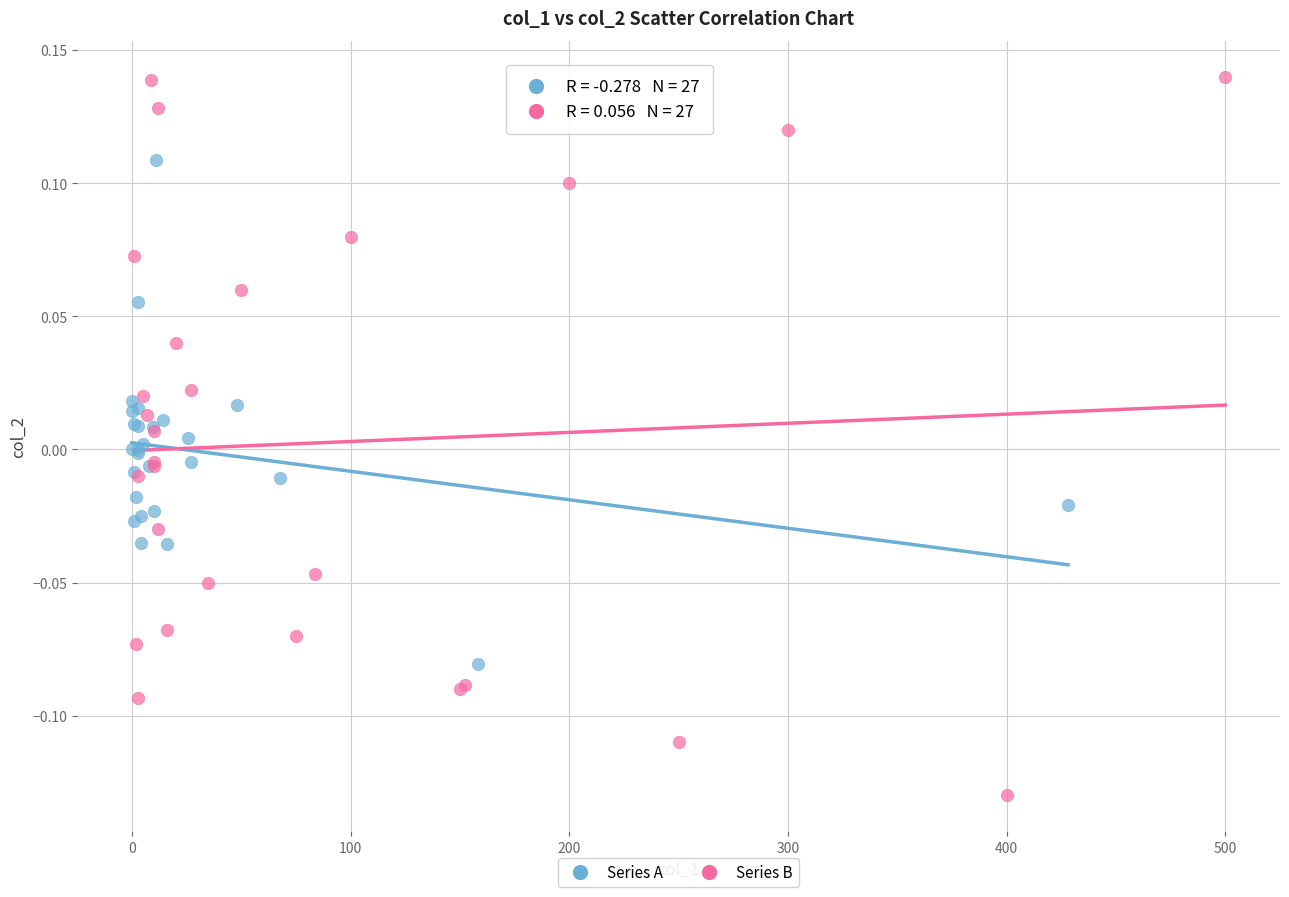

Which series contains the highest Y value?

Series B